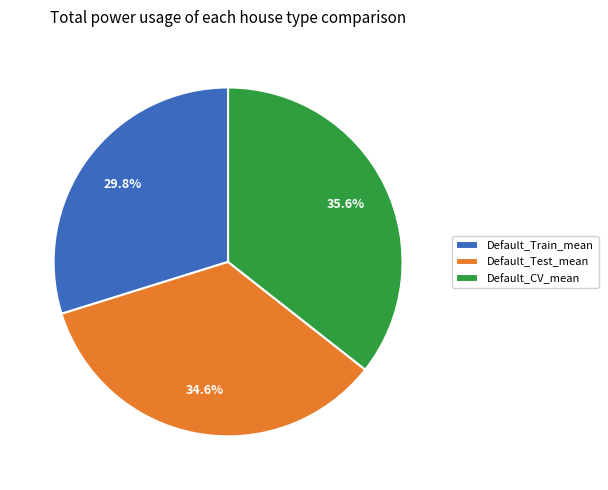

Count the number of slices in the pie.

3